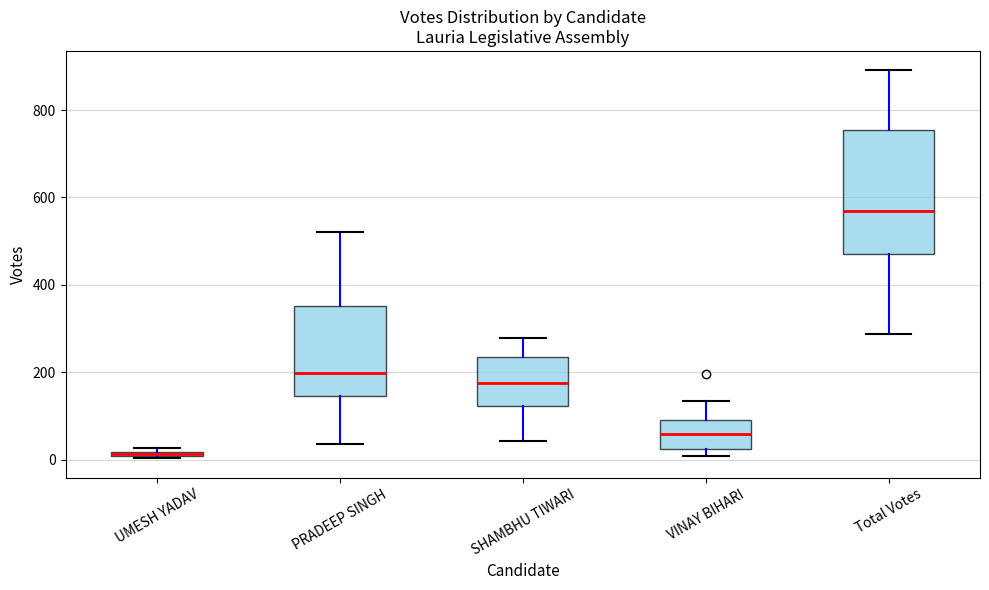

Which box is the tallest, from its lower edge to its upper edge?

Total Votes